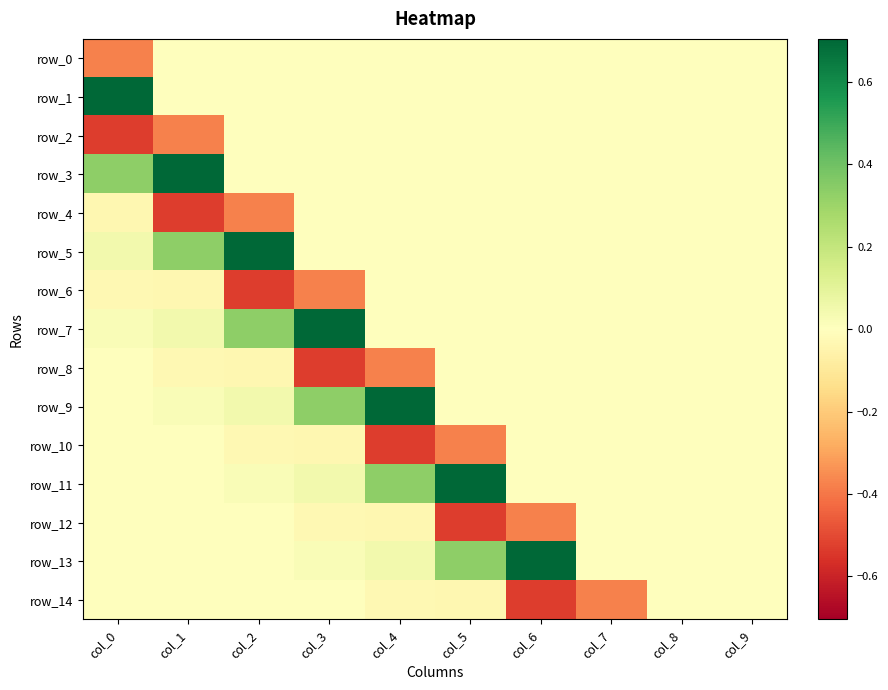

Is the value of row_5 at col_2 greater than the value of row_1 at col_1?

Yes